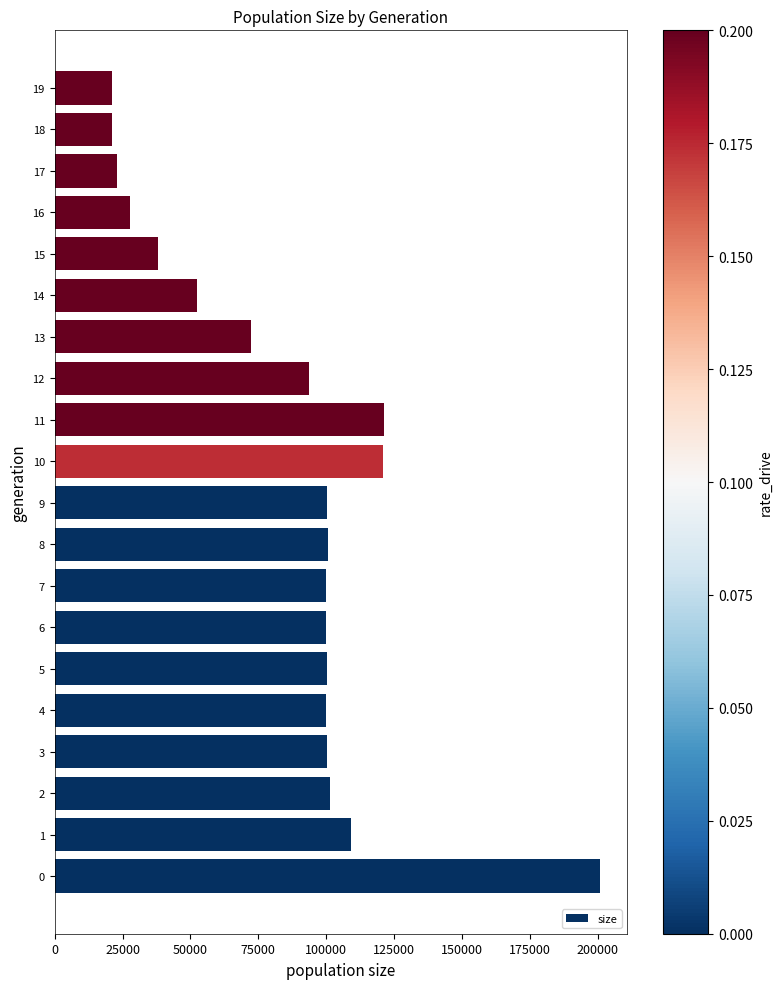

What is the difference between the maximum and minimum values?

179849